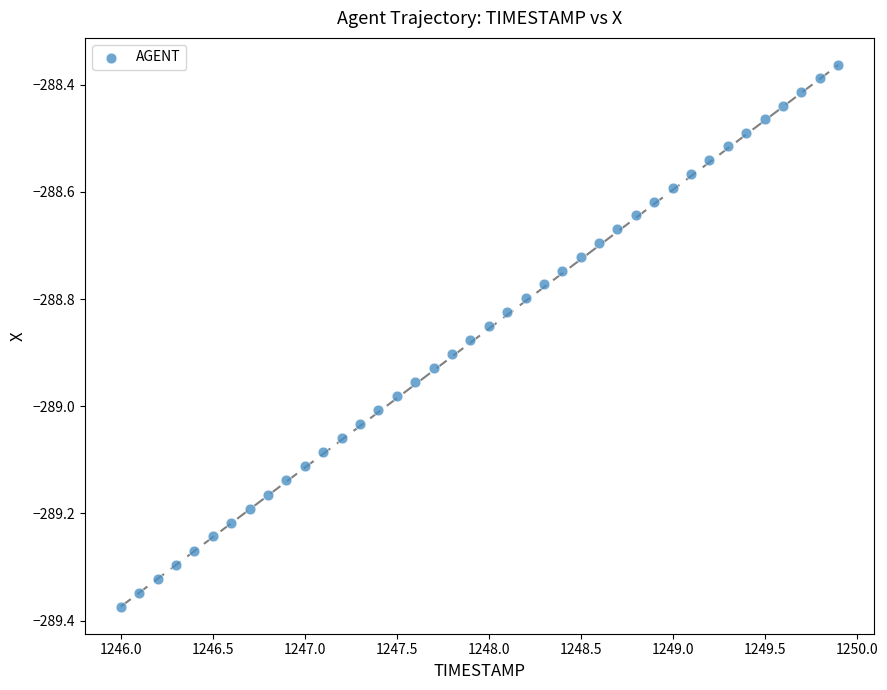

What is the range of X values (max minus min)?

3.9